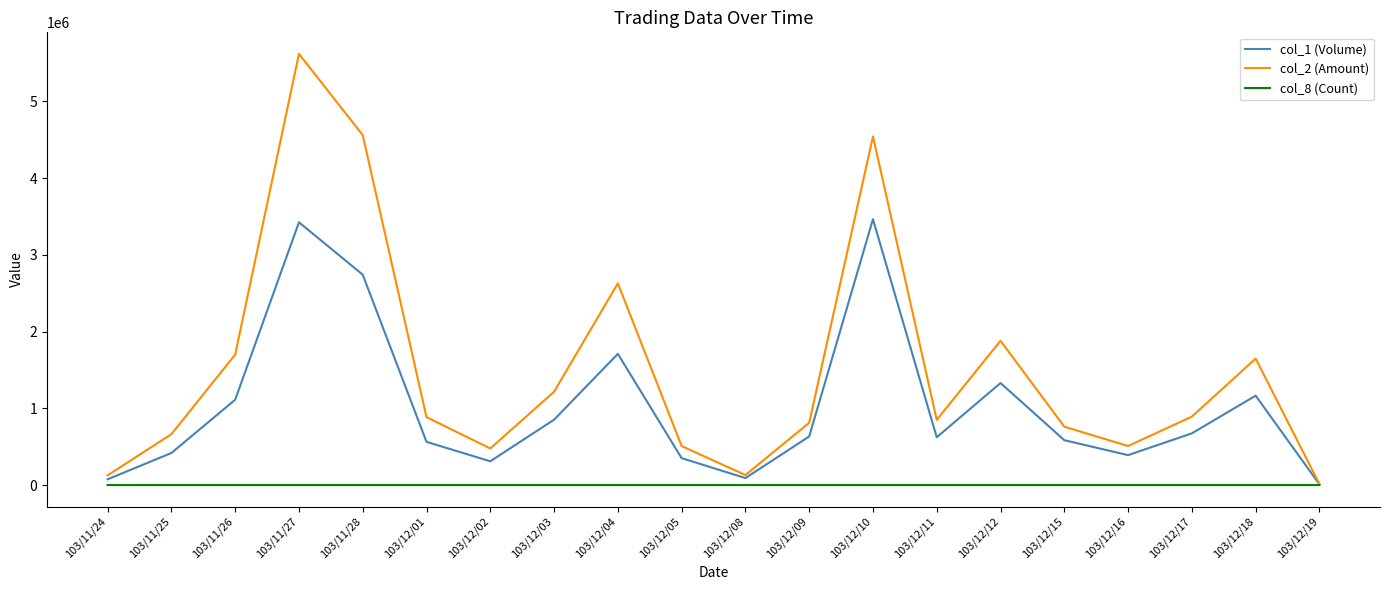

What is the smallest value displayed?

1